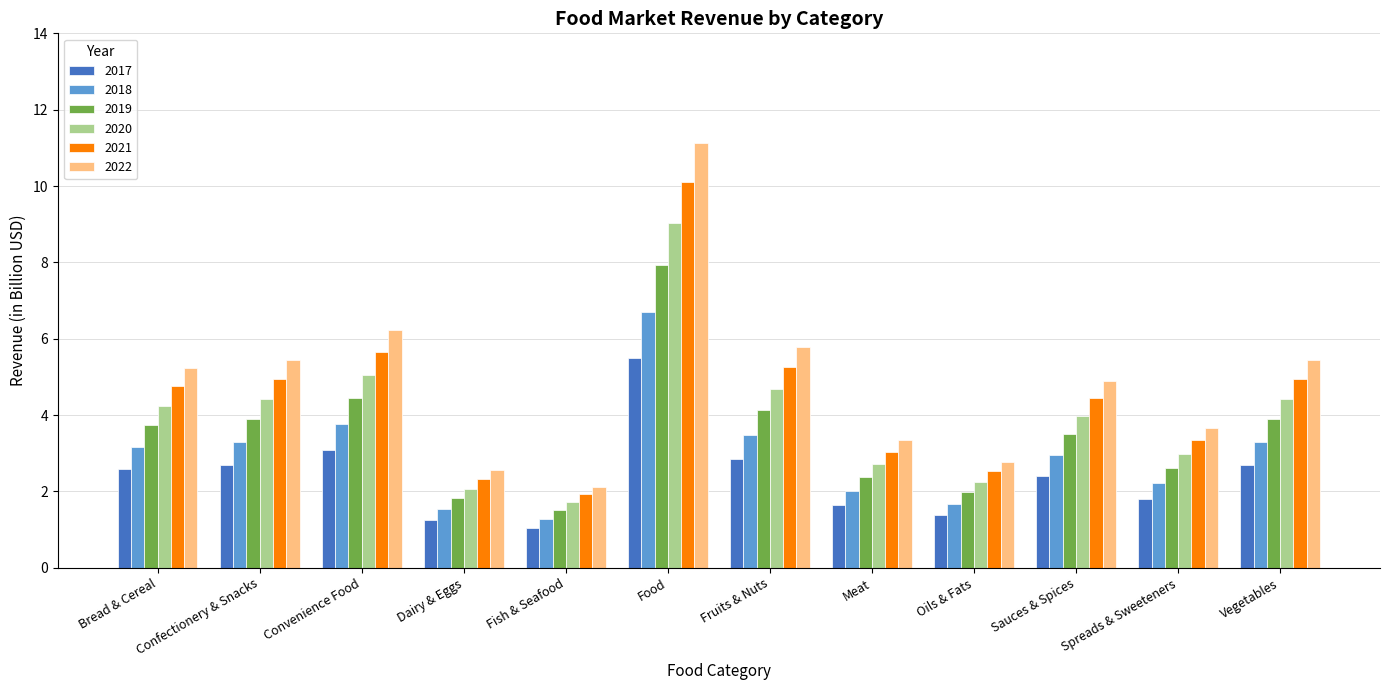

What is the approximate value of 2022 at Vegetables?

5.4